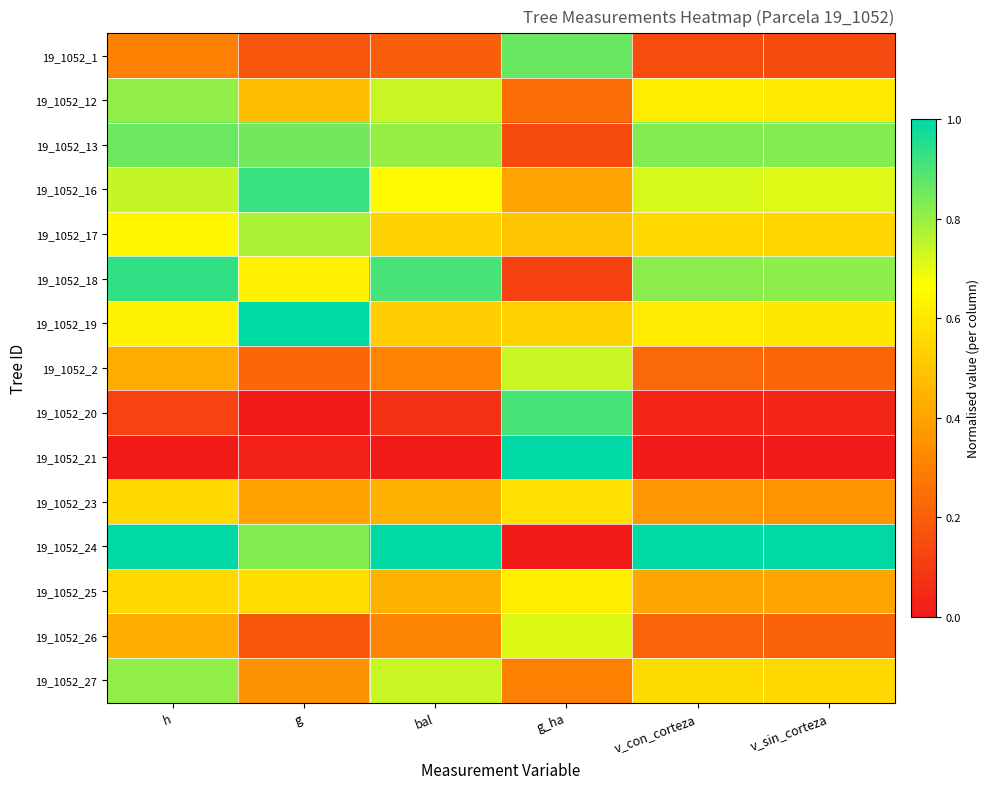

Which has a higher value, v_sin_corteza or g?

g